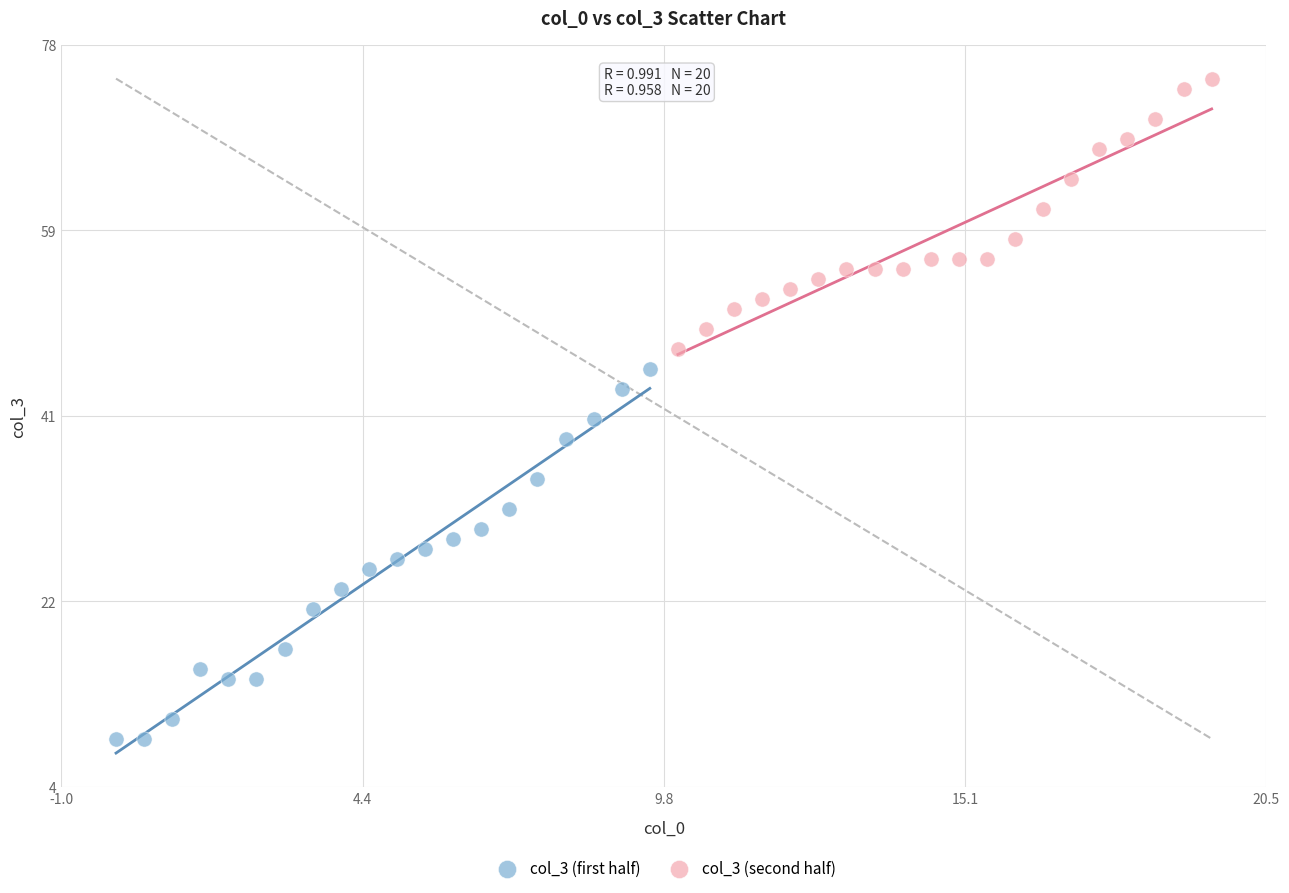

Which series has the largest Y range (max minus min)?

col_3 (first half)